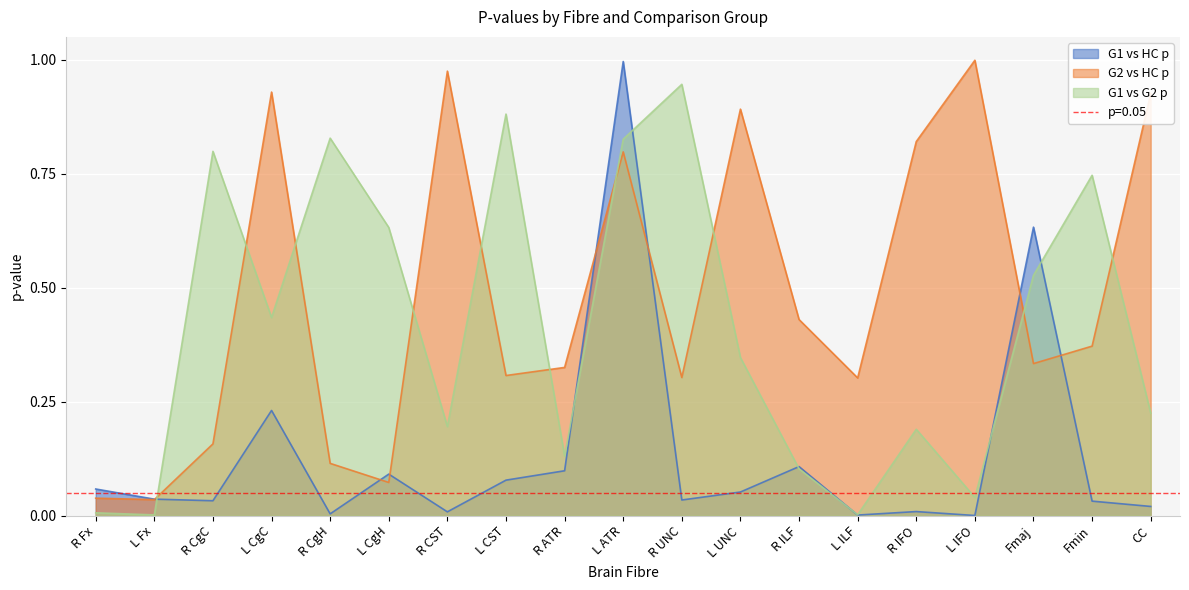

Reading left to right, list all the values displayed in this chart.

G1 vs HC p: 0.1	0.0	0.0	0.2	0.0	0.1	0.0	0.1	0.1	1.0	0.0	0.1	0.1	0.0	0.0	0.0	0.6	0.0	0.0
G2 vs HC p: 0.0	0.0	0.2	0.9	0.1	0.1	1.0	0.3	0.3	0.8	0.3	0.9	0.4	0.3	0.8	1.0	0.3	0.4	0.9
G1 vs G2 p: 0.0	0.0	0.8	0.4	0.8	0.6	0.2	0.9	0.1	0.8	0.9	0.3	0.1	0.0	0.2	0.0	0.5	0.7	0.2